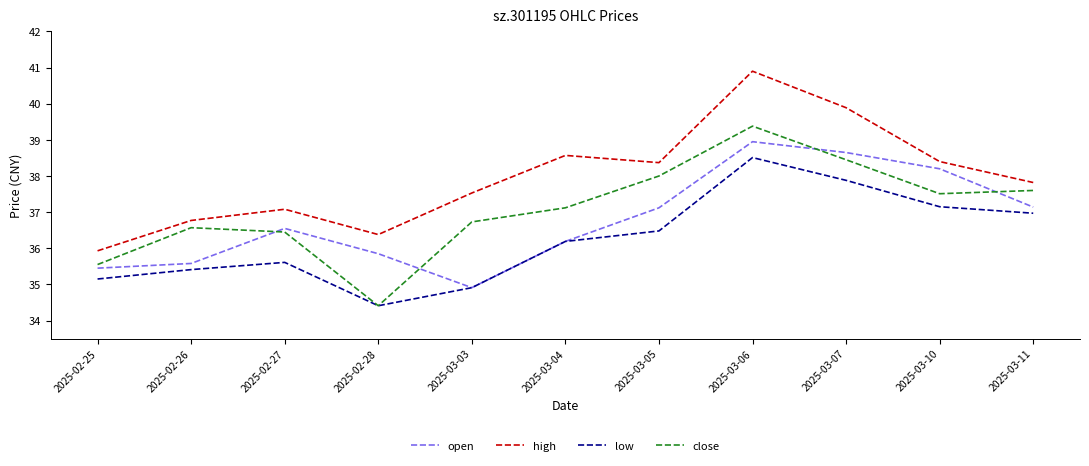

True or false: close and high cross at least once.

False